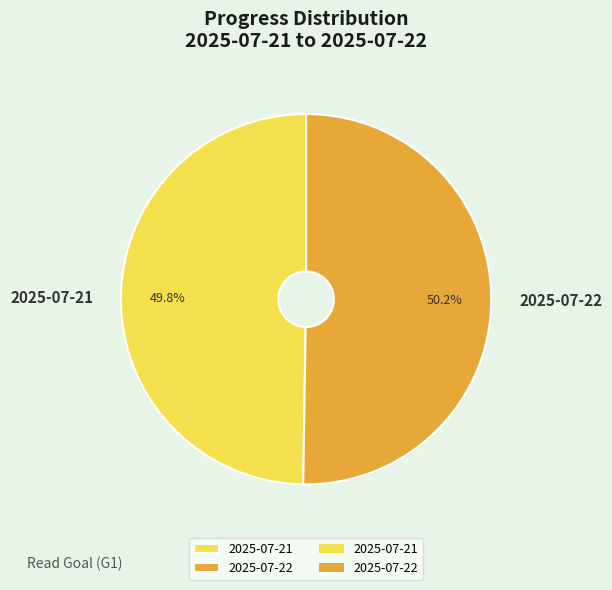

Is there any slice that represents more than half of the pie?

Yes